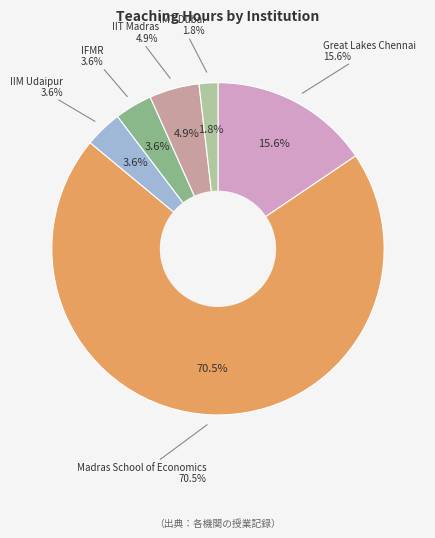

What percentage is the Madras School of Economics slice, to the nearest percent?

70%